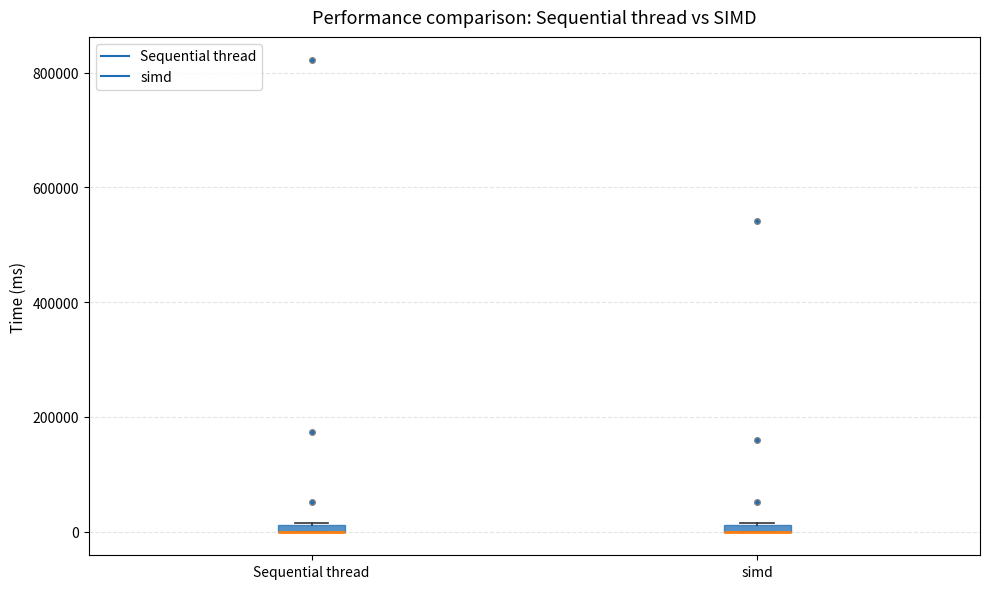

Where is the lower edge of the box for Sequential thread on the y-axis? The values are not printed on the chart, so give them approximately, as read against the axis.

0